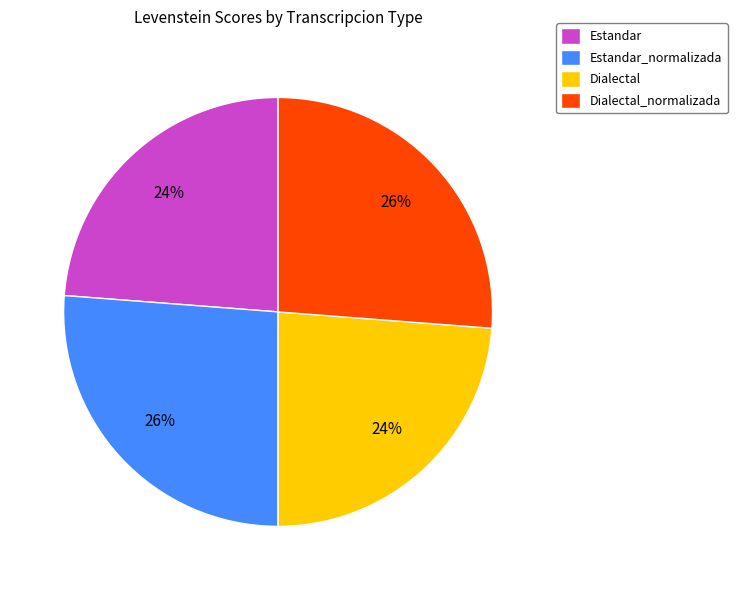

Which has a higher value, Estandar or Estandar_normalizada?

Estandar_normalizada